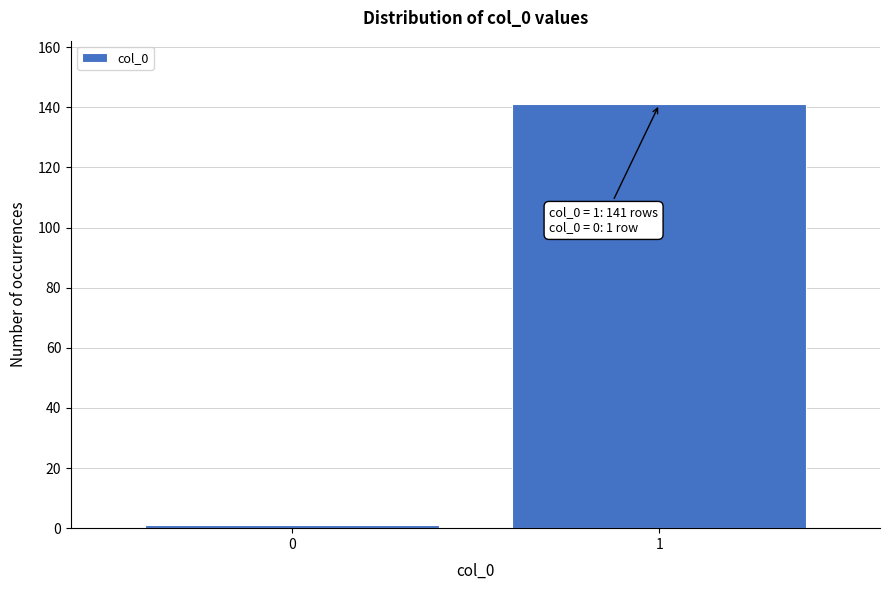

Reading left to right, transcribe all the data shown in this chart.

1	141